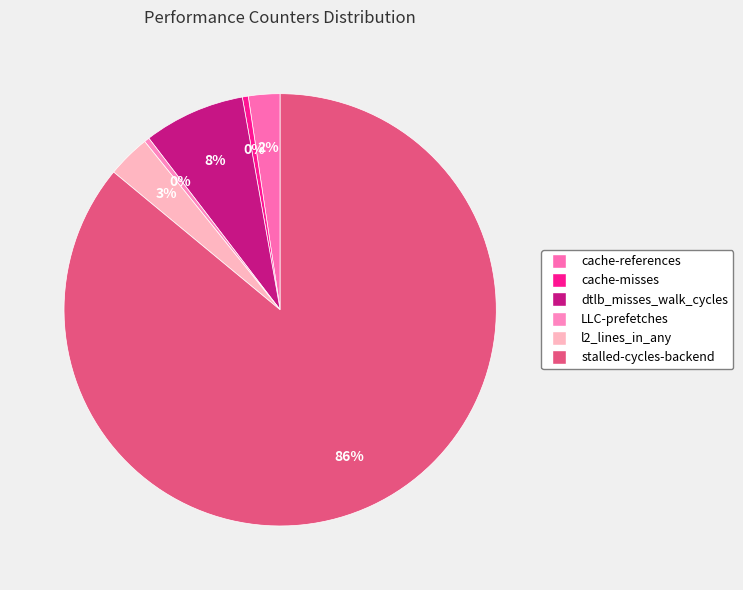

How many slices are in this pie chart?

6